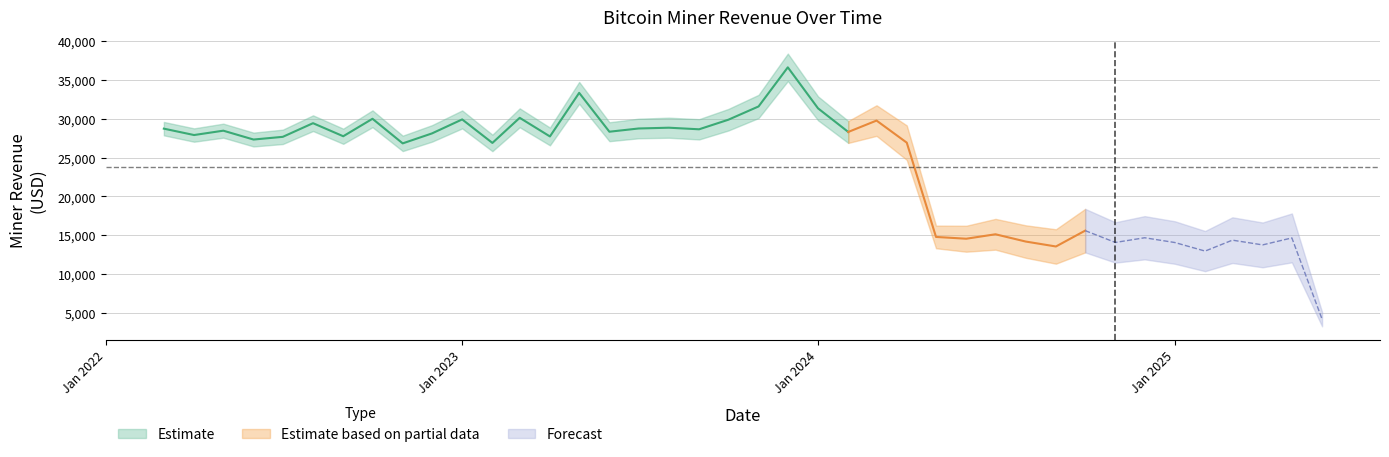

Which label corresponds to the smallest value in the chart?

2025-06-01